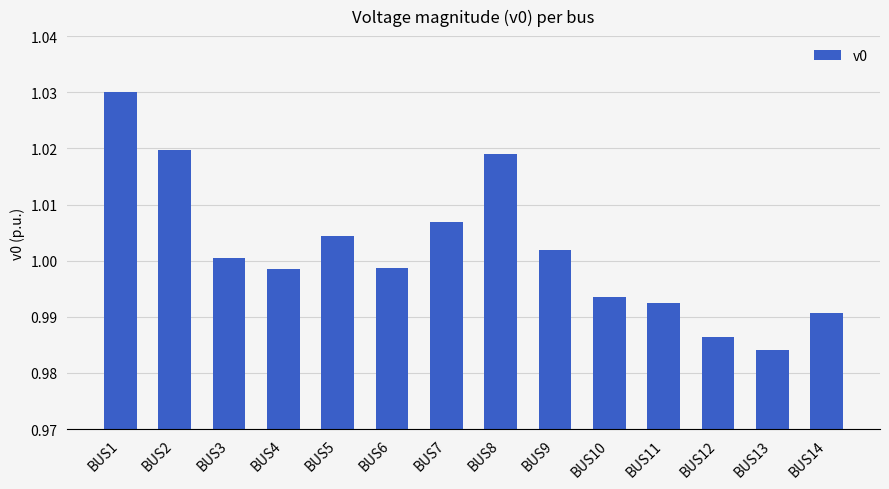

Between BUS3 and BUS10, which is larger?

BUS3